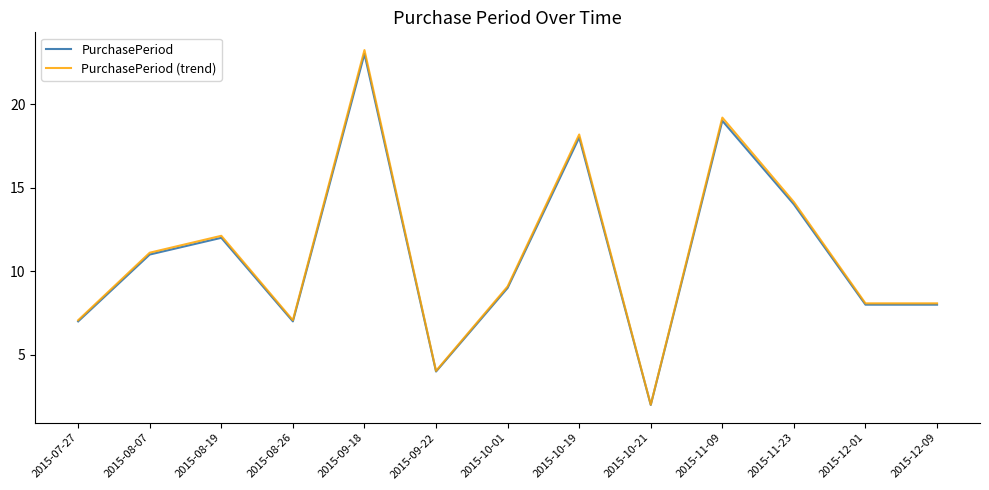

Which series has the widest spread of values?

PurchasePeriod (trend)